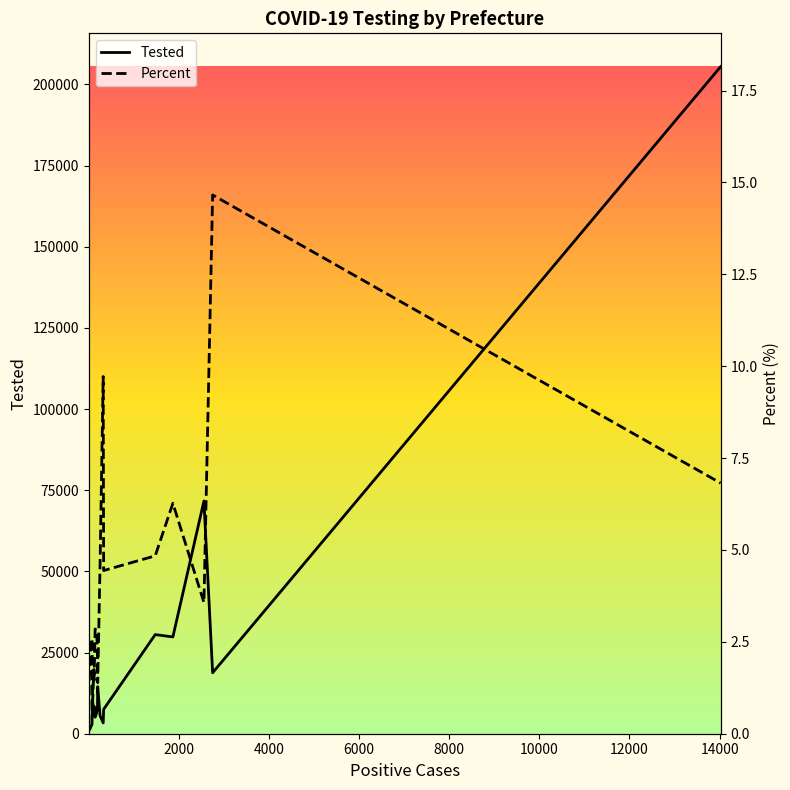

Rank the series by their average value, from lowest to highest.

Percent, Tested